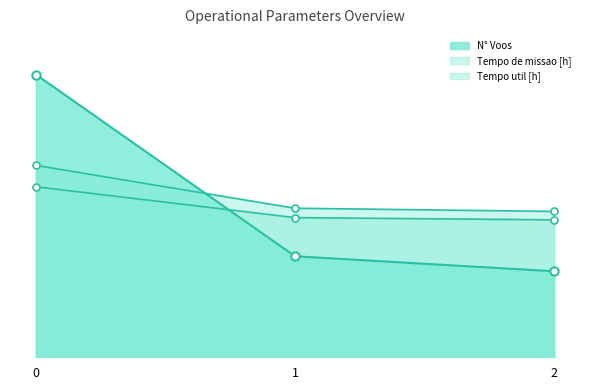

Reading right to left, what are all the values shown in this chart?

N° Voos line: 2=212.0	1=249.0	0=697.0
Tempo de missao [h] line: 2=359.5	1=367.4	0=472.9
Tempo util [h] line: 2=338.8	1=344.2	0=420.3